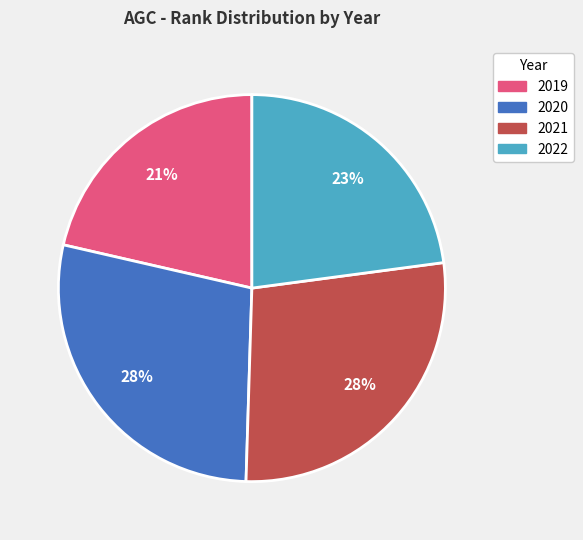

What percentage is the 2020 slice, to the nearest percent?

28%